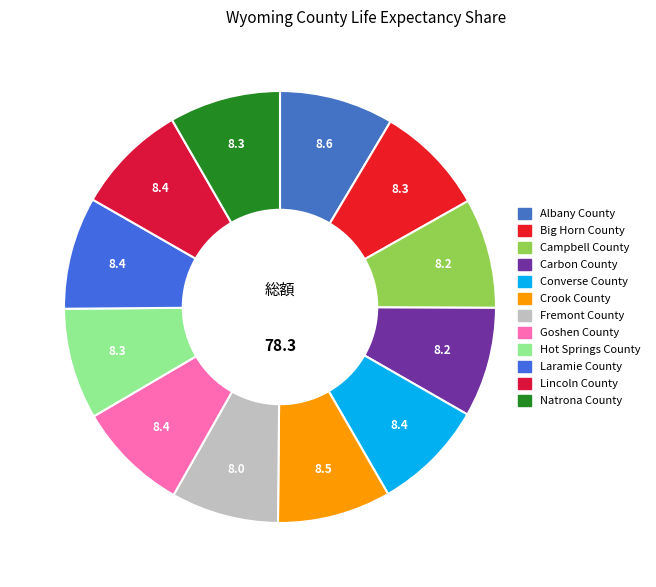

Is it true that Goshen County is 16% of the pie?

False